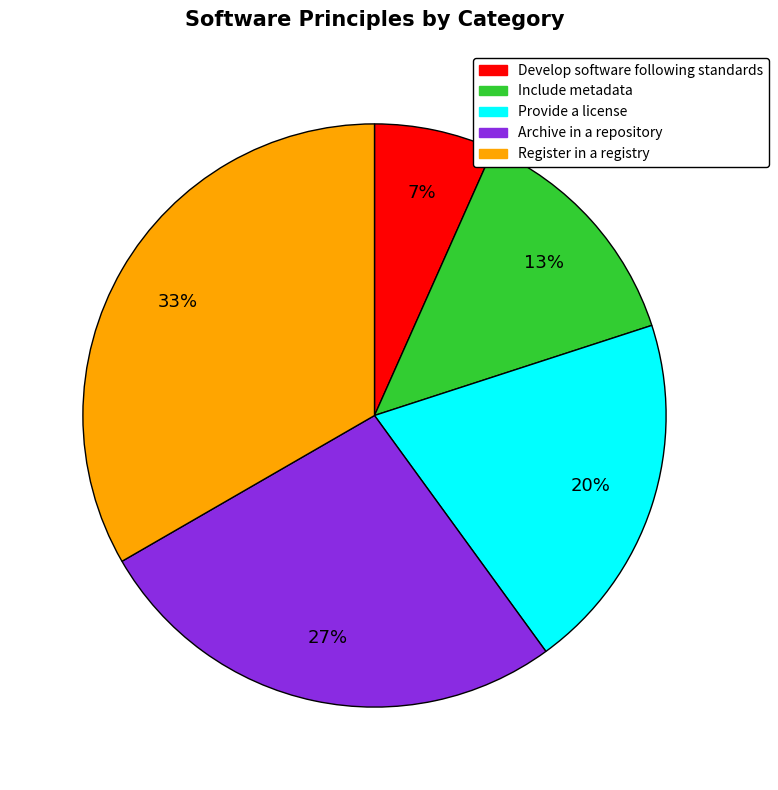

Rank the categories by value from lowest to highest.

Develop software following standards, Include metadata, Provide a license, Archive in a repository, Register in a registry